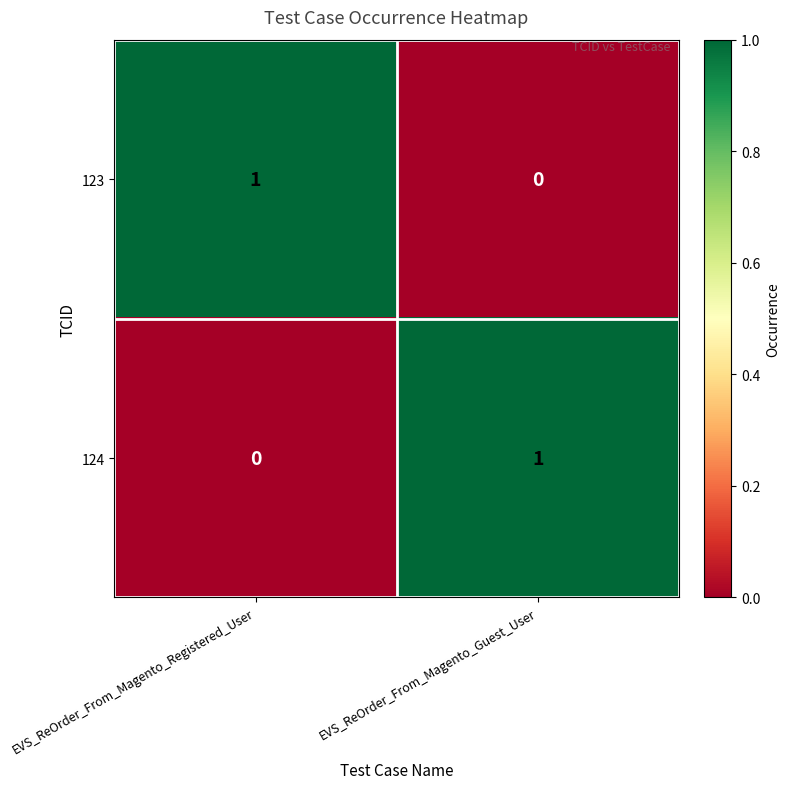

Rank the categories by 124 value from lowest to highest.

EVS_ReOrder_From_Magento_Registered_User, EVS_ReOrder_From_Magento_Guest_User